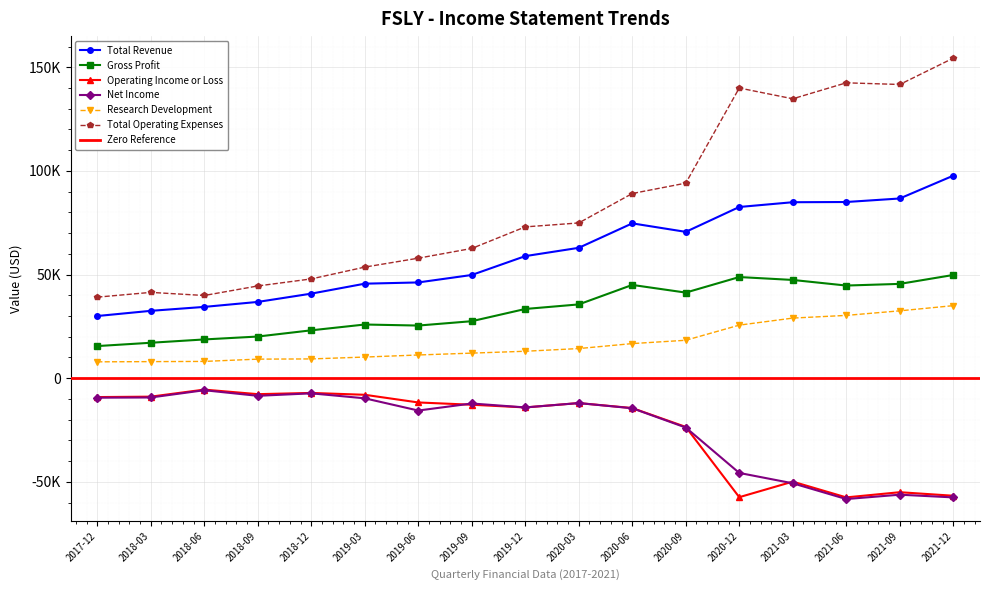

What is the total value across all series at 2018-03?

80800